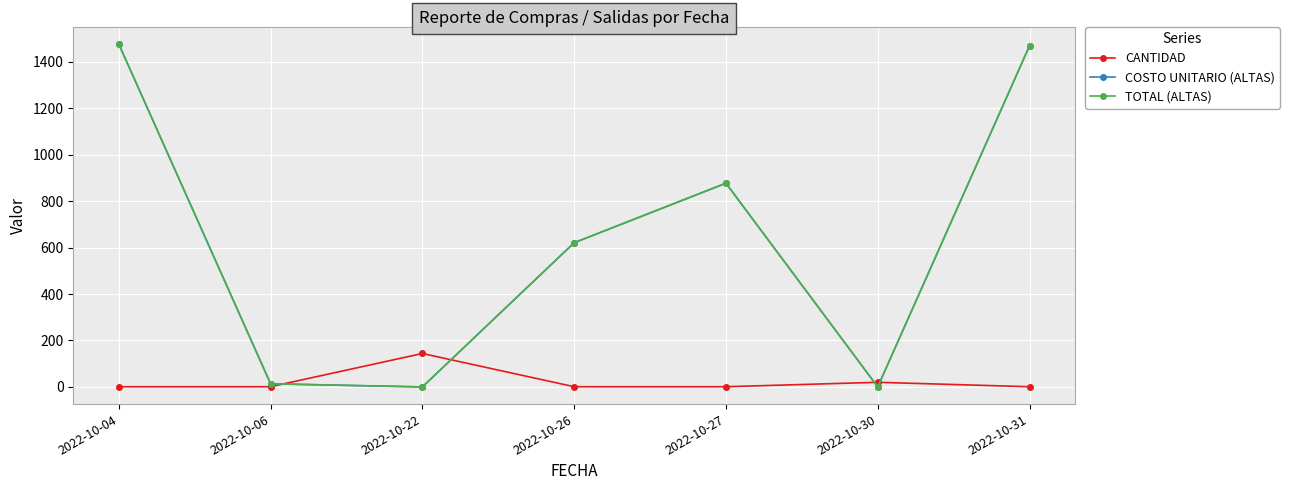

The value of TOTAL (ALTAS) at 2022-10-22 is 0.0. True or false?

True